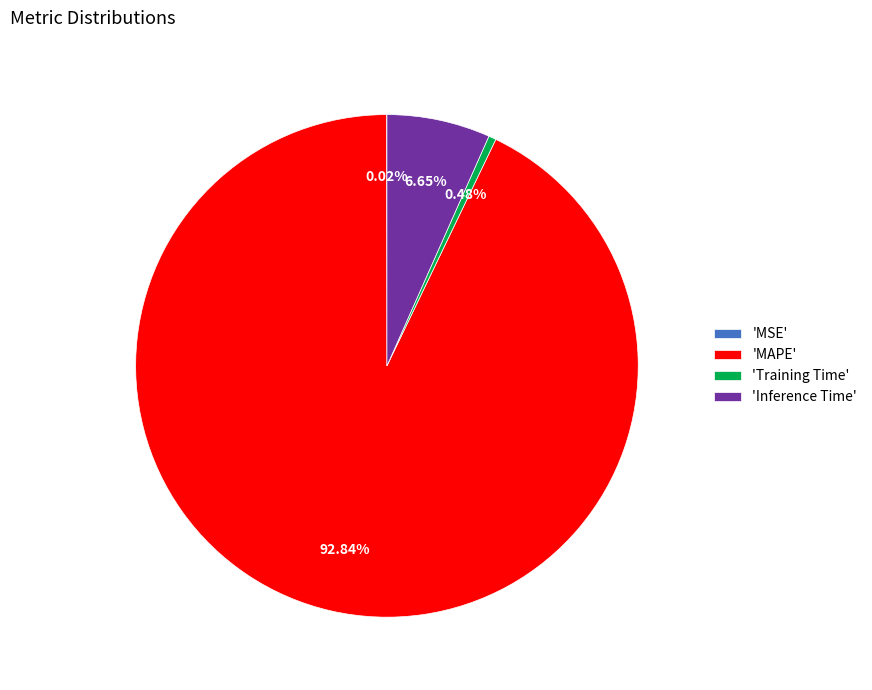

Combined, do 'MAPE' and 'Inference Time' account for over 50%?

Yes